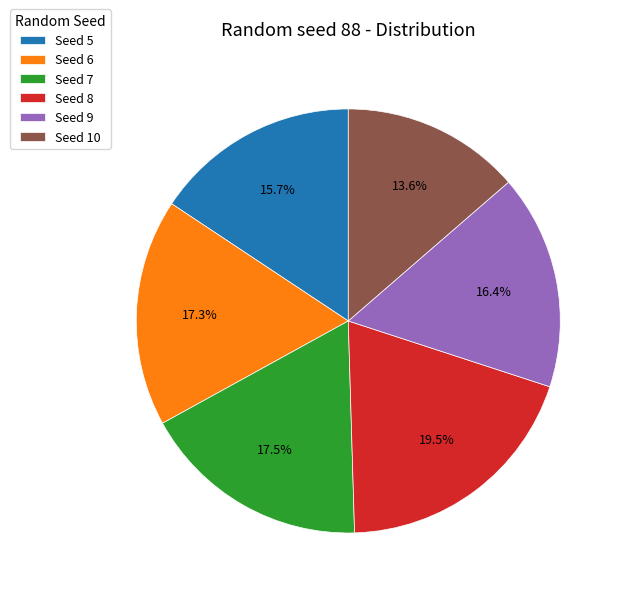

Is Seed 5 the majority of the pie?

No